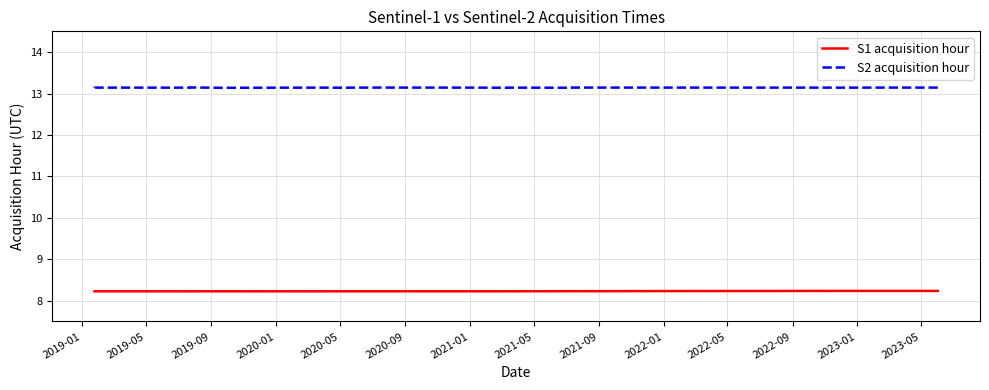

Between 2019-05 and 2020-05, which series saw the biggest shift?

S2 acquisition hour